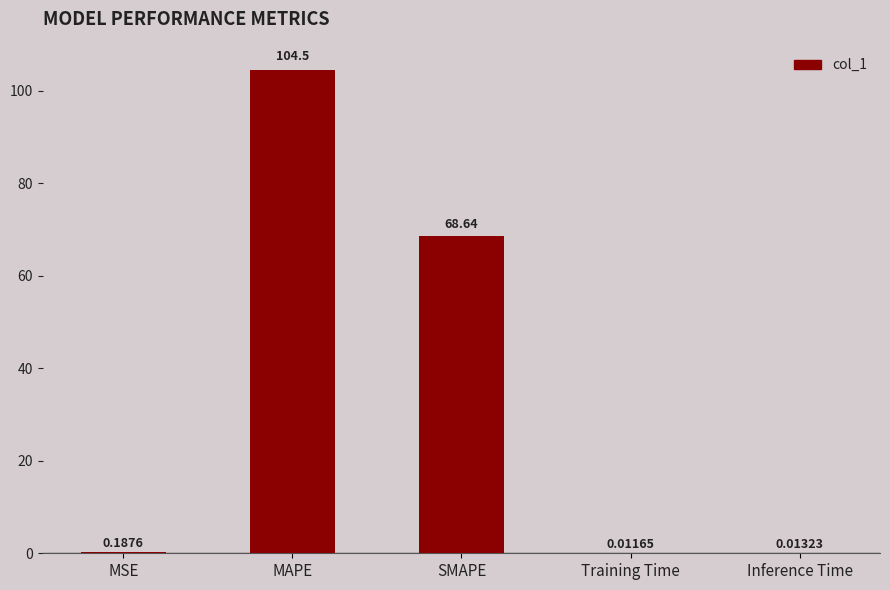

What is the change in value from SMAPE to Training Time?

-68.6